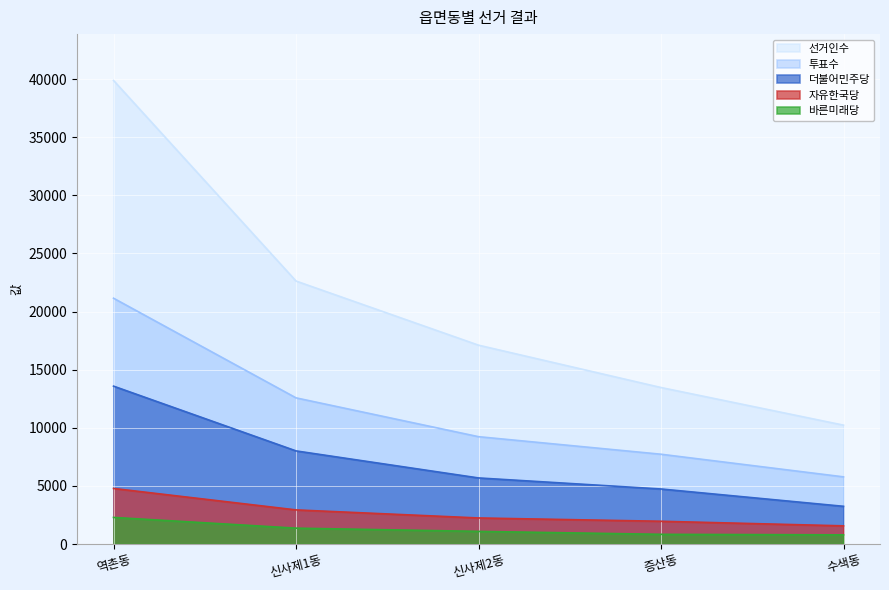

The 더불어민주당 series shows 14118 at 신사제1동. True or false?

False